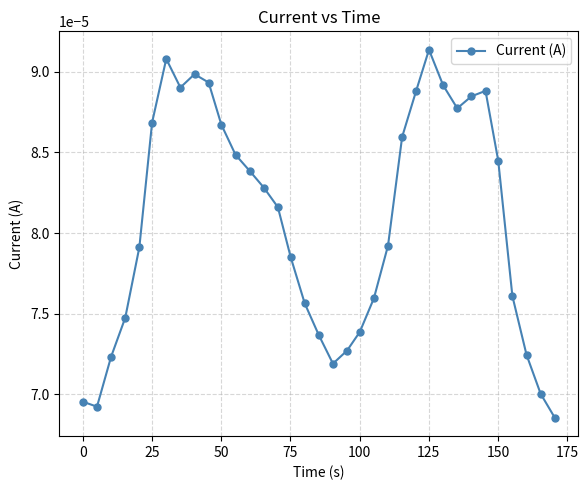

True or false: there are more than 1 points higher than both neighbors.

True